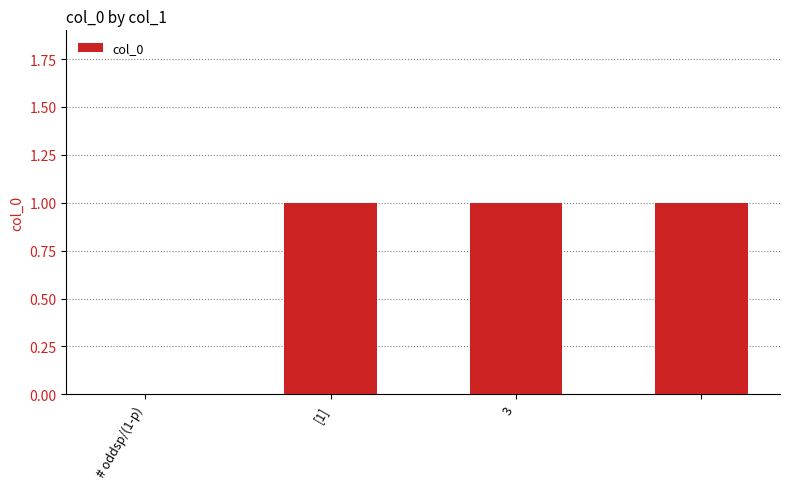

What is the sum of all values?

3